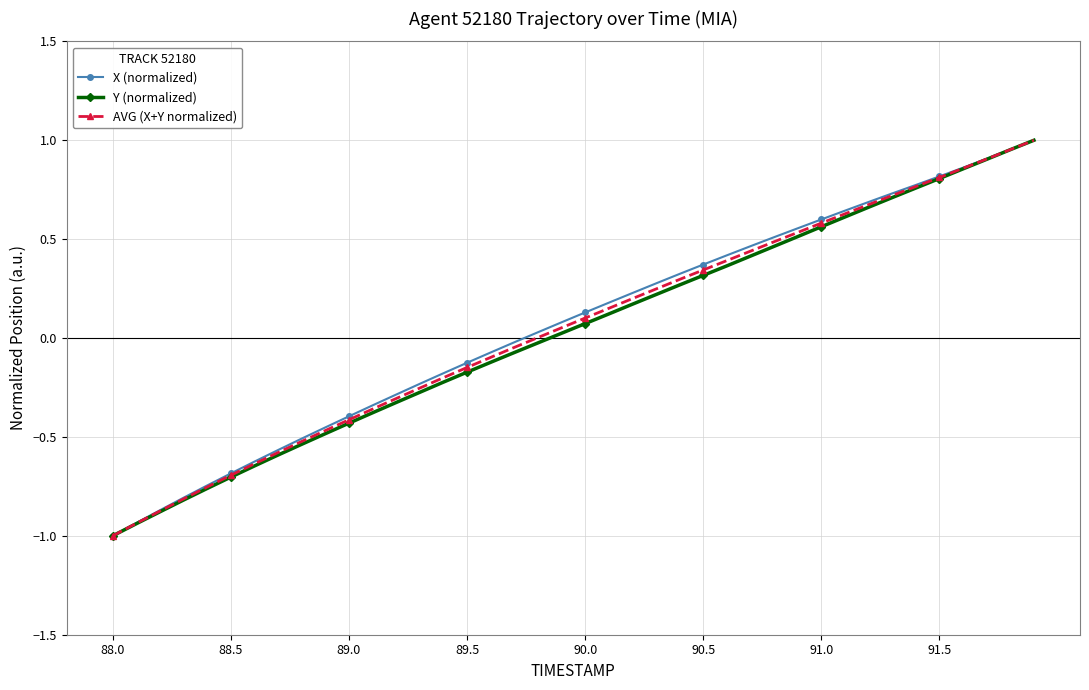

What is the minimum value shown in the chart?

-1.0